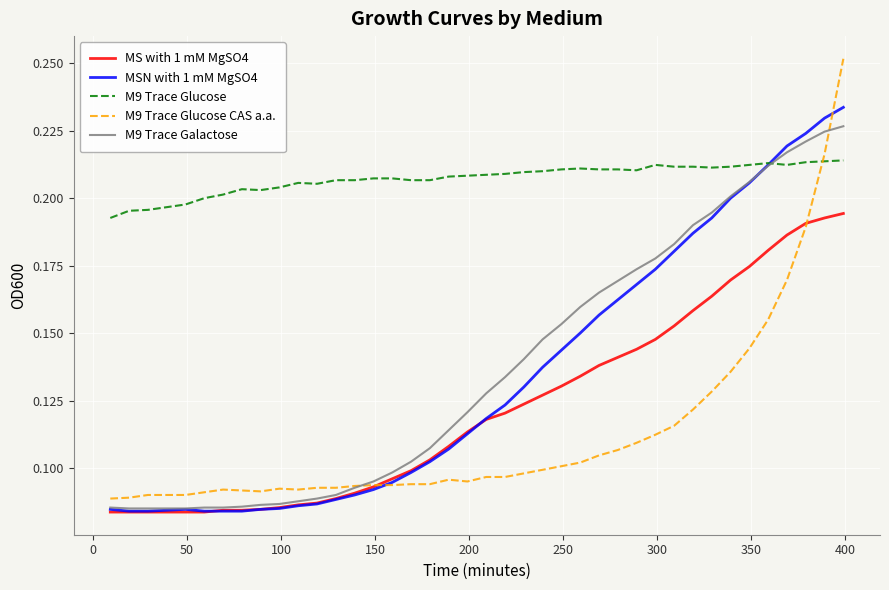

Count the number of categories in the chart.

40